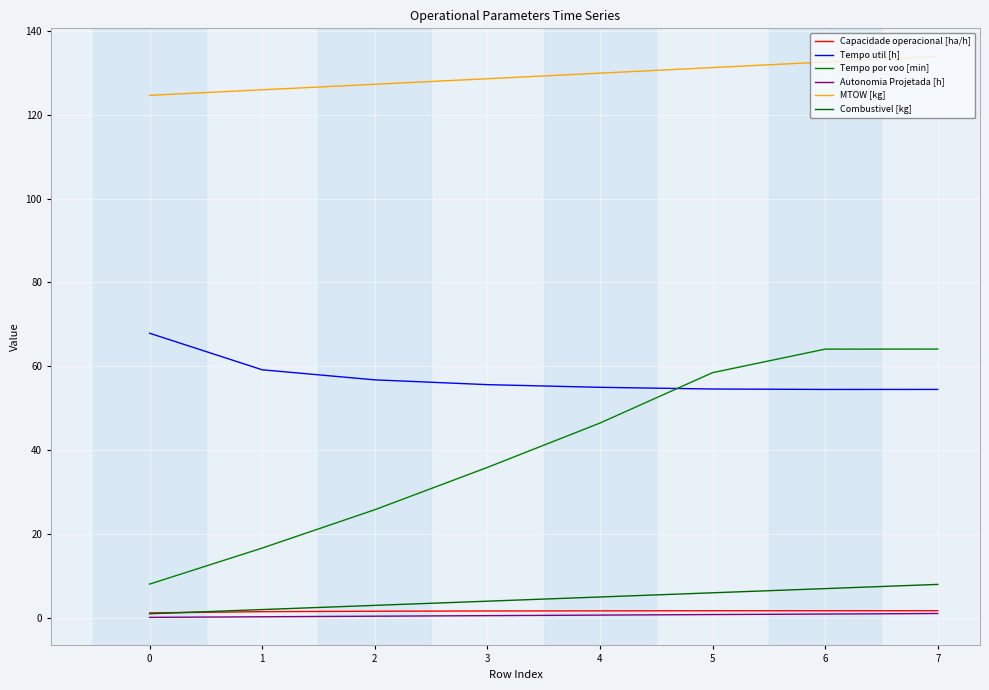

Which series has the widest spread of values?

Tempo por voo [min]